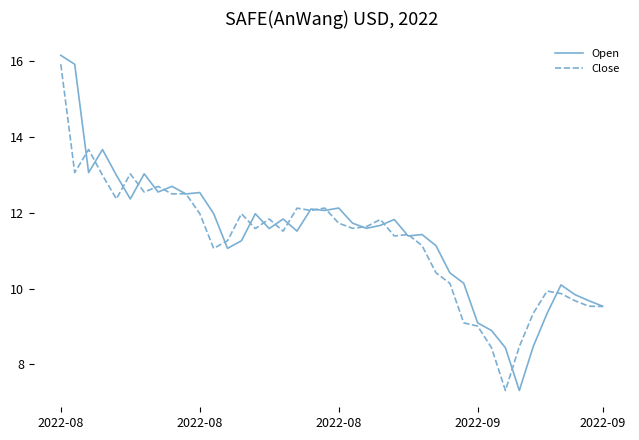

What is the maximum value for Close?

15.9